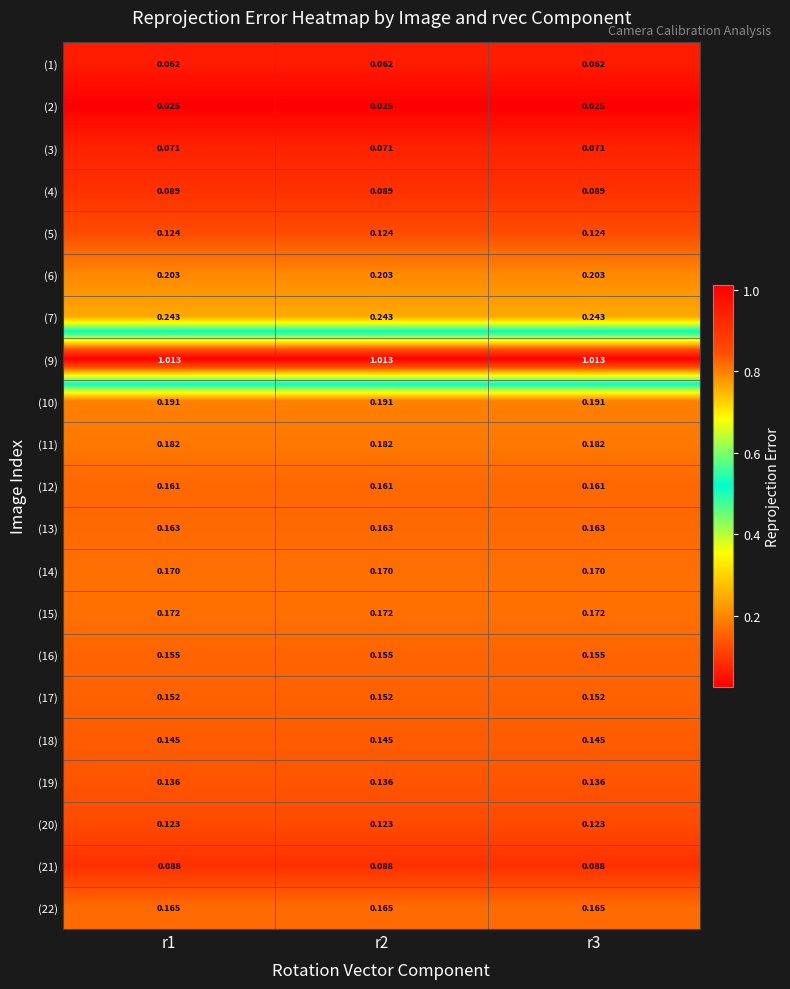

Is the value of (18) at r2 greater than the value of (14) at r3?

No